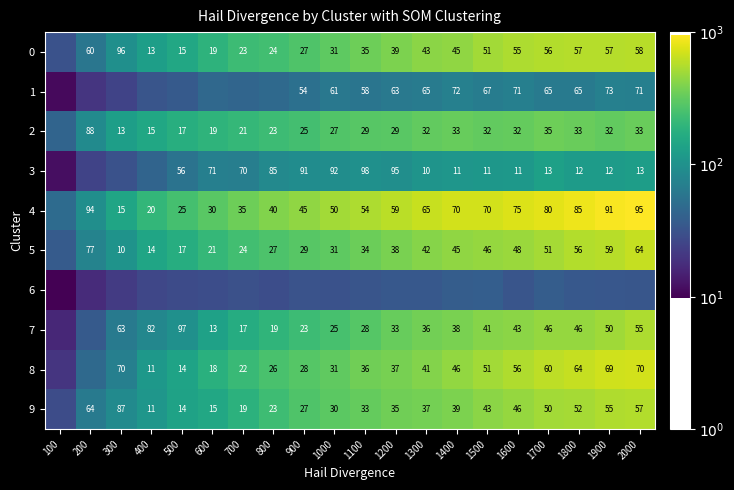

Is the value of 2 at 1600 greater than the value of 8 at 1600?

No